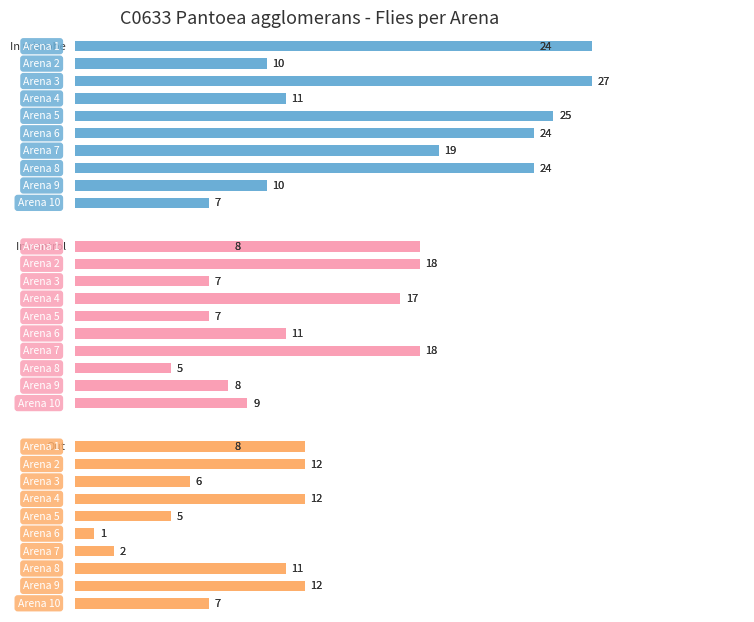

Reading left to right, extract all data points from this chart.

In microbe: 24	10	27	11	25	24	19	24	10	7
In control: 8	18	7	17	7	11	18	5	8	9
Out: 8	12	6	12	5	1	2	11	12	7